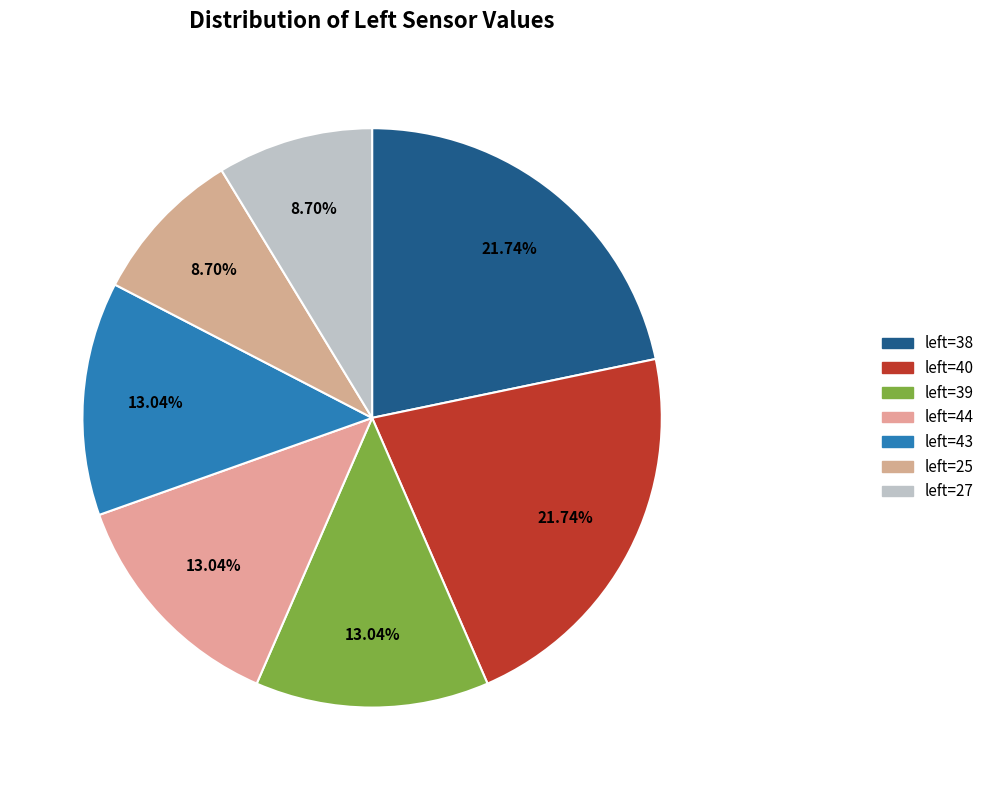

Count the number of slices in the pie.

7